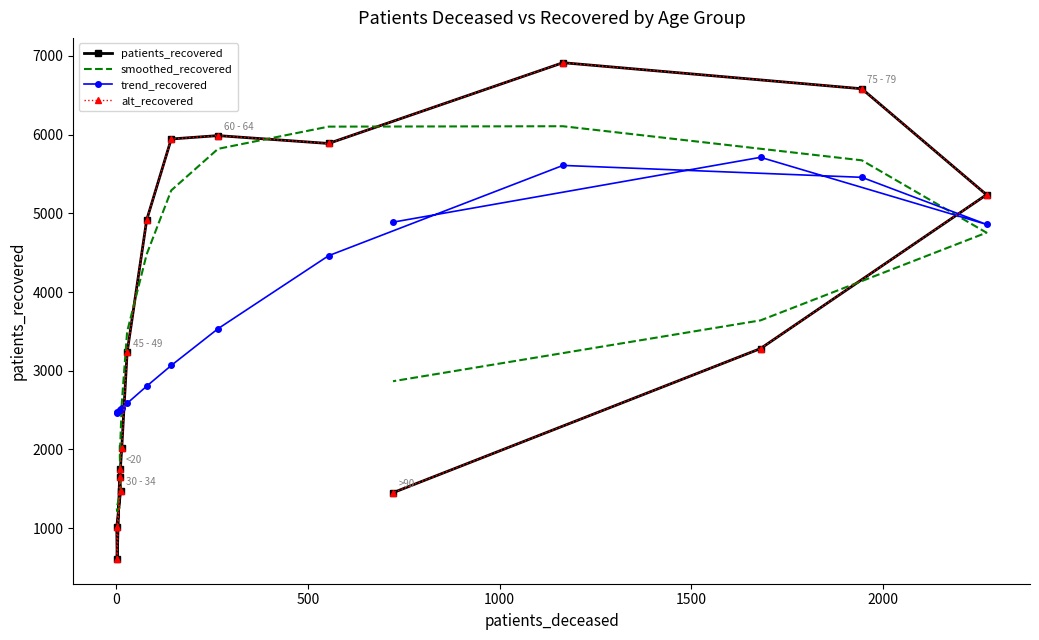

Reading right to left, extract all data points from this chart.

patients_recovered: 1451.0	3282.0	5236.0	6582.0	6913.0	5887.0	5987.0	5944.0	4916.0	3232.0	2019.0	1651.0	1478.0	1014.0	610.0	1757.0
smoothed_recovered: 2867.0	3640.0	4754.0	5673.0	6106.0	6101.0	5819.0	5291.0	4480.0	3496.0	2585.0	1914.0	1485.0	1258.0	1215.0	1266.0
trend_recovered: 4887.5	5711.0	4859.1	5457.0	5608.4	4461.1	3534.4	3067.2	2804.4	2586.3	2525.0	2503.0	2511.8	2467.6	2472.1	2503.0
alt_recovered: 1451.0	3282.0	5236.0	6582.0	6913.0	5887.0	5987.0	5944.0	4916.0	3232.0	2019.0	1651.0	1478.0	1014.0	610.0	1757.0